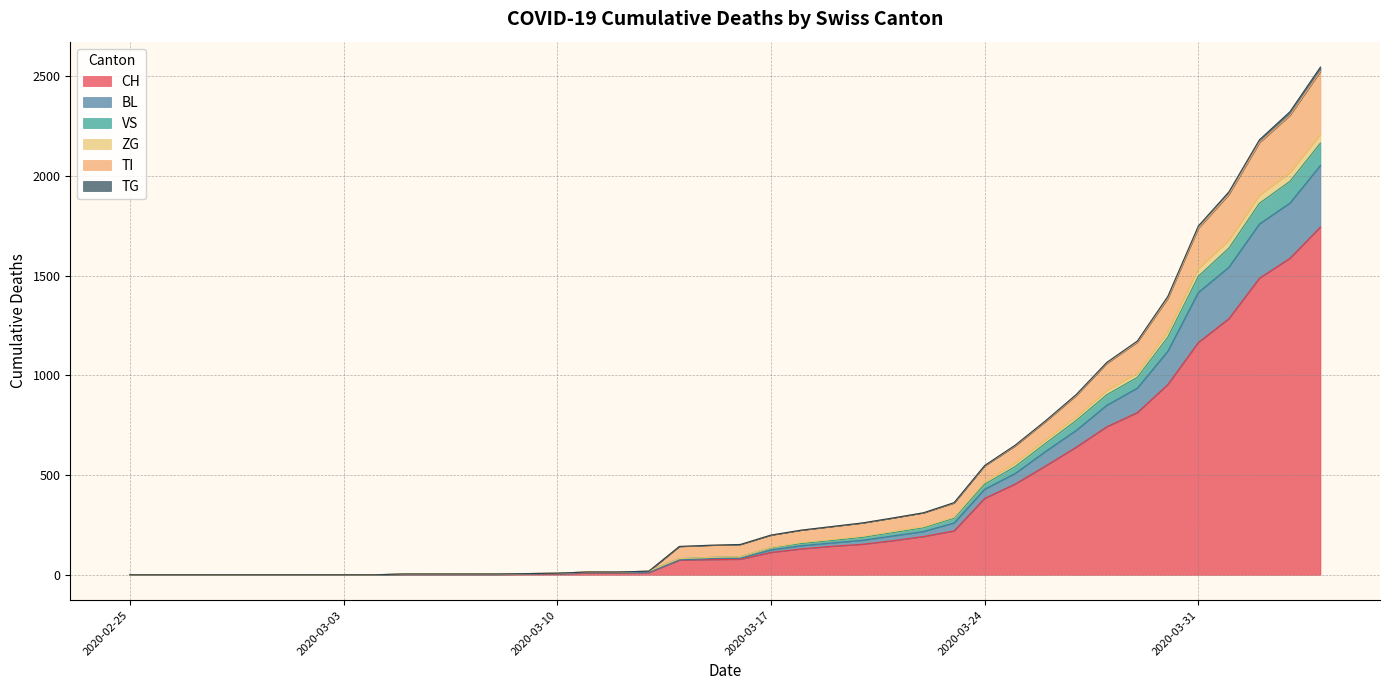

Reading left to right, list all the values displayed in this chart.

CH: 0	0	0	0	0	0	0	0	0	2	2	2	2	3	4	9	9	11	73	76	78	112	130	143	153	171	192	220	383	455	546	640	742	813	954	1165	1284	1487	1587	1744
BL: 0	0	0	0	0	0	0	0	0	2	2	2	2	4	6	11	11	13	75	81	83	125	146	160	173	195	217	260	429	508	619	724	850	936	1121	1416	1542	1759	1864	2053
VS: 0	0	0	0	0	0	0	0	0	4	4	4	4	6	8	14	14	18	142	148	152	199	224	242	260	285	311	360	546	646	769	899	1060	1166	1386	1738	1907	2167	2304	2525
ZG: 0	0	0	0	0	0	0	0	0	4	4	4	4	6	8	14	14	18	81	87	91	137	162	177	193	217	241	289	466	561	678	792	924	1011	1221	1536	1678	1904	2017	2211
TI: 0	0	0	0	0	0	0	0	0	4	4	4	4	6	8	14	14	18	142	148	152	199	224	242	260	285	311	362	548	650	773	904	1065	1172	1396	1749	1920	2181	2322	2546
TG: 0	0	0	0	0	0	0	0	0	4	4	4	4	6	8	14	14	18	81	87	91	136	157	172	188	212	236	284	454	543	660	774	903	990	1192	1497	1638	1863	1973	2165